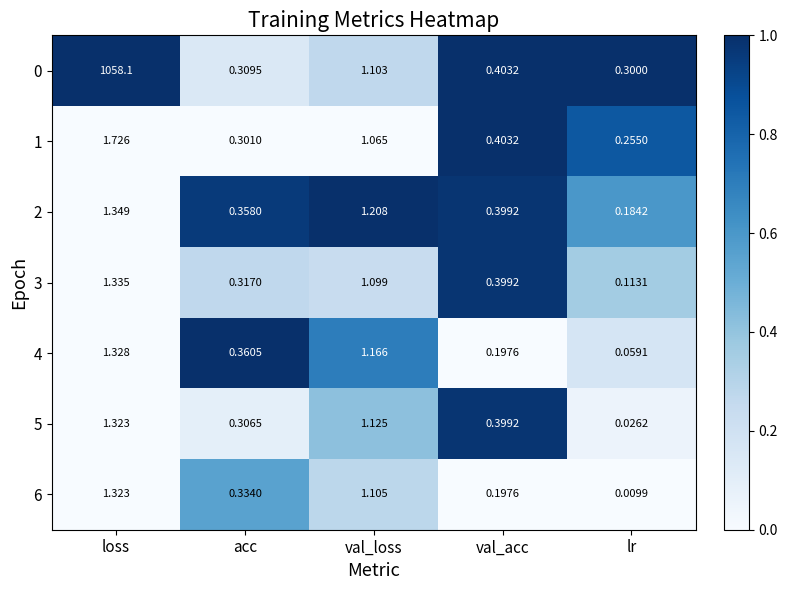

List the labels in order of 4 value, smallest first.

lr, val_acc, acc, val_loss, loss